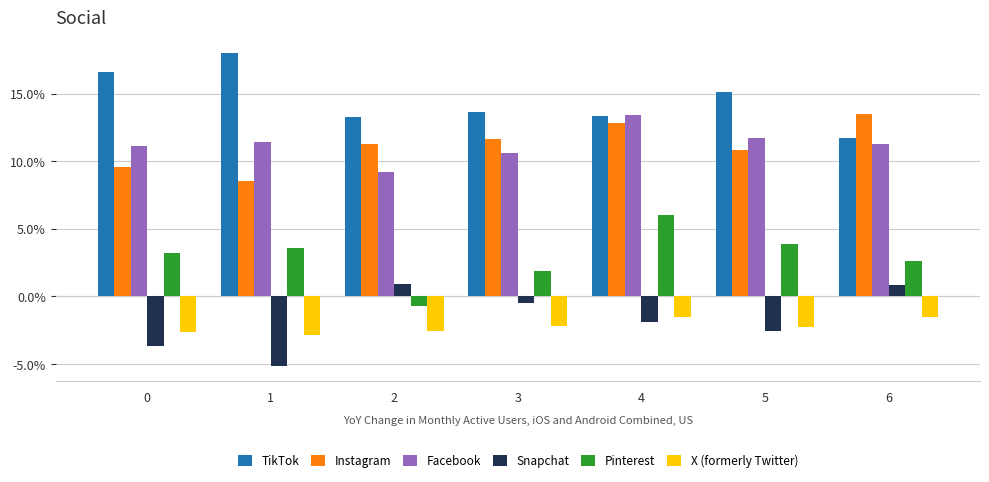

What are all the series names shown in the legend?

TikTok, Instagram, Facebook, Snapchat, Pinterest, X (formerly Twitter)